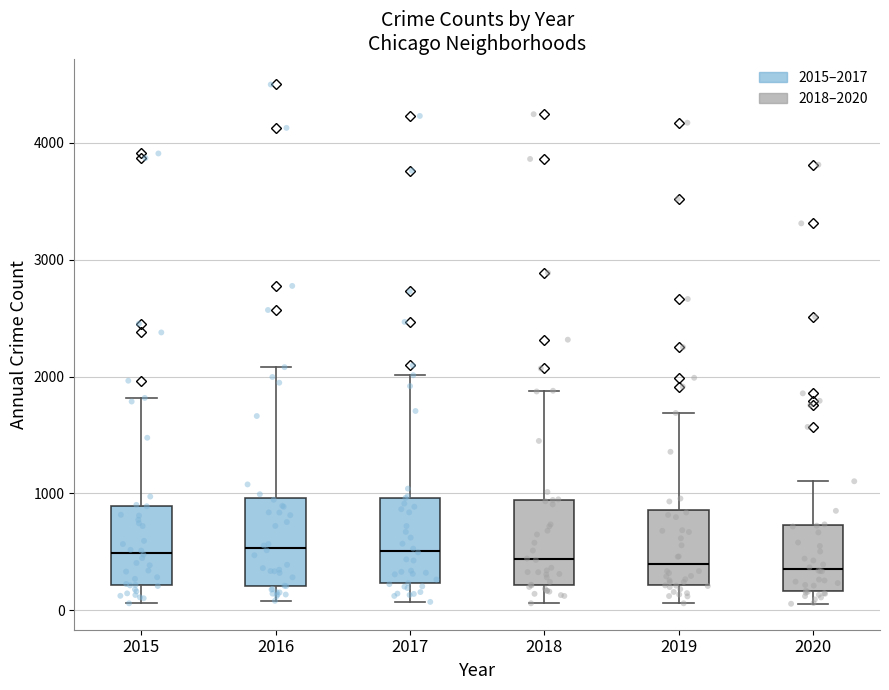

Reading left to right, read every box against the y-axis: the position of its median line, the range the box covers, and the ends of its whiskers. The values are not printed on the chart, so give them approximately, as read against the axis.

2015: median 500, box 200 to 900, whiskers 100 to 1800
2016: median 500, box 200 to 1000, whiskers 100 to 2100
2017: median 500, box 200 to 1000, whiskers 100 to 2000
2018: median 400, box 200 to 900, whiskers 100 to 1900
2019: median 400, box 200 to 900, whiskers 100 to 1700
2020: median 400, box 200 to 700, whiskers 100 to 1100